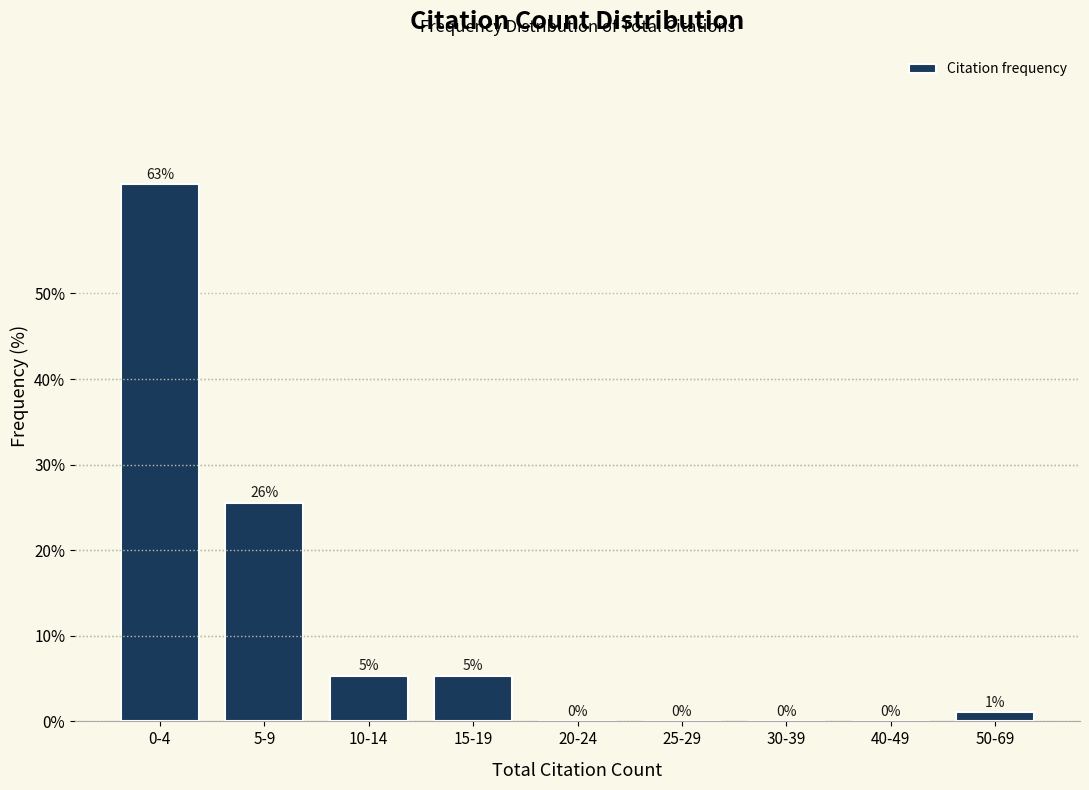

What is the maximum value shown in the chart?

62.8